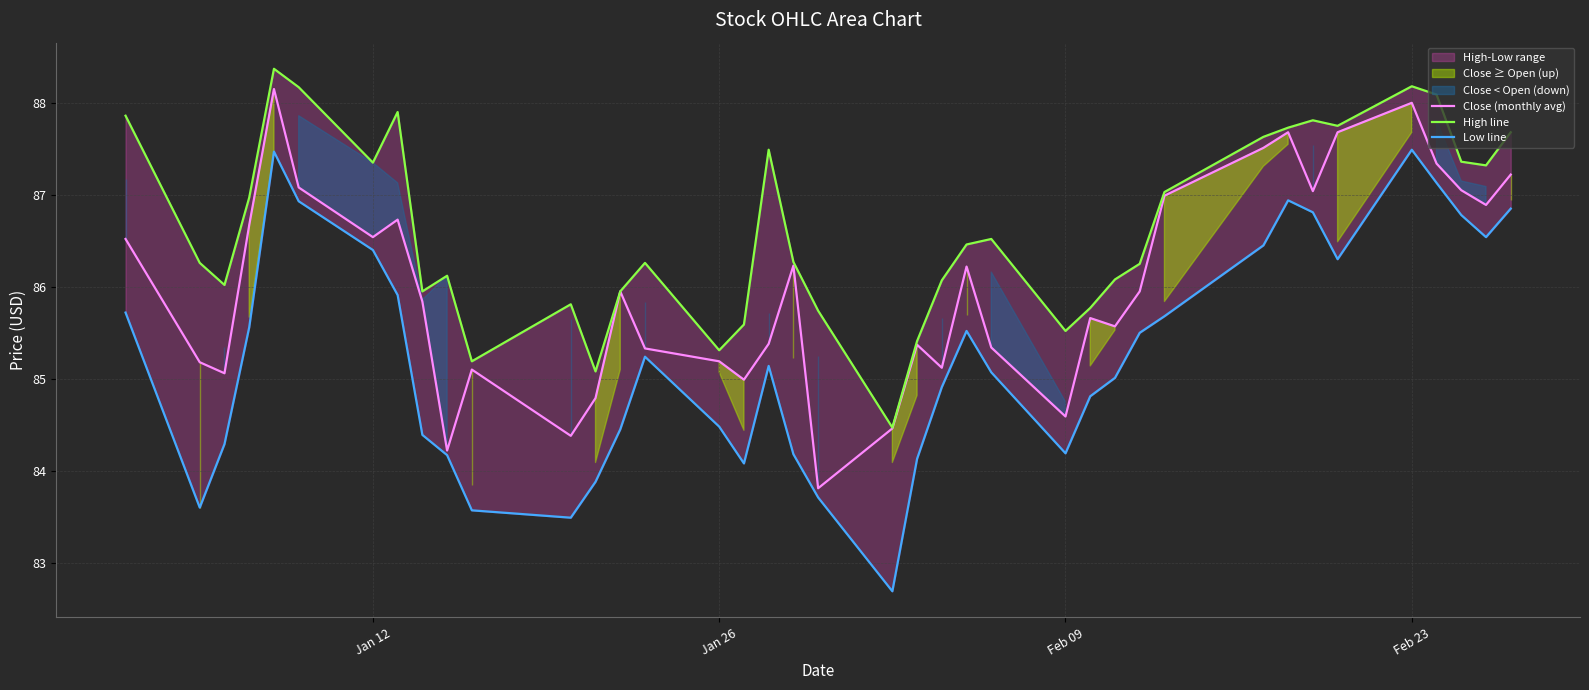

What is the maximum value for Close (monthly avg)?

88.2